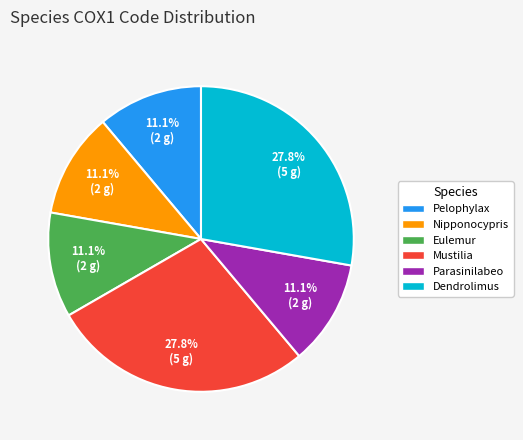

Is there a majority slice in this chart?

No